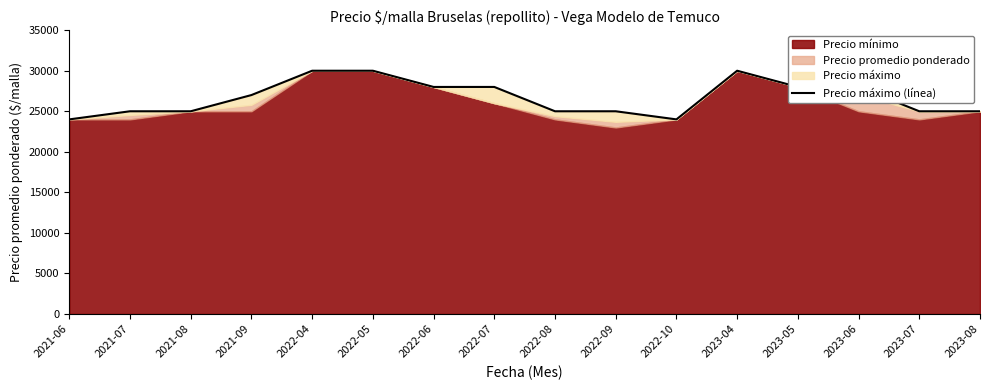

Where is the first local minimum?

2022-10